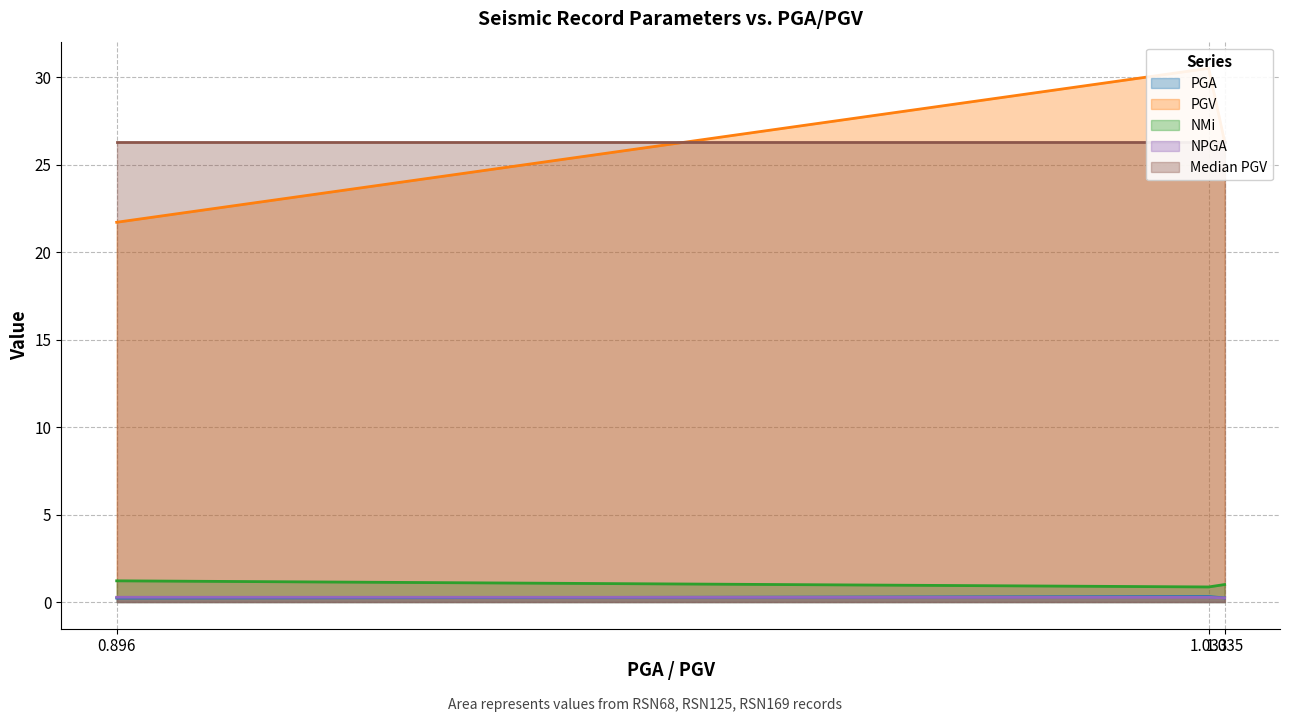

What is the highest value of the NMi series?

1.2